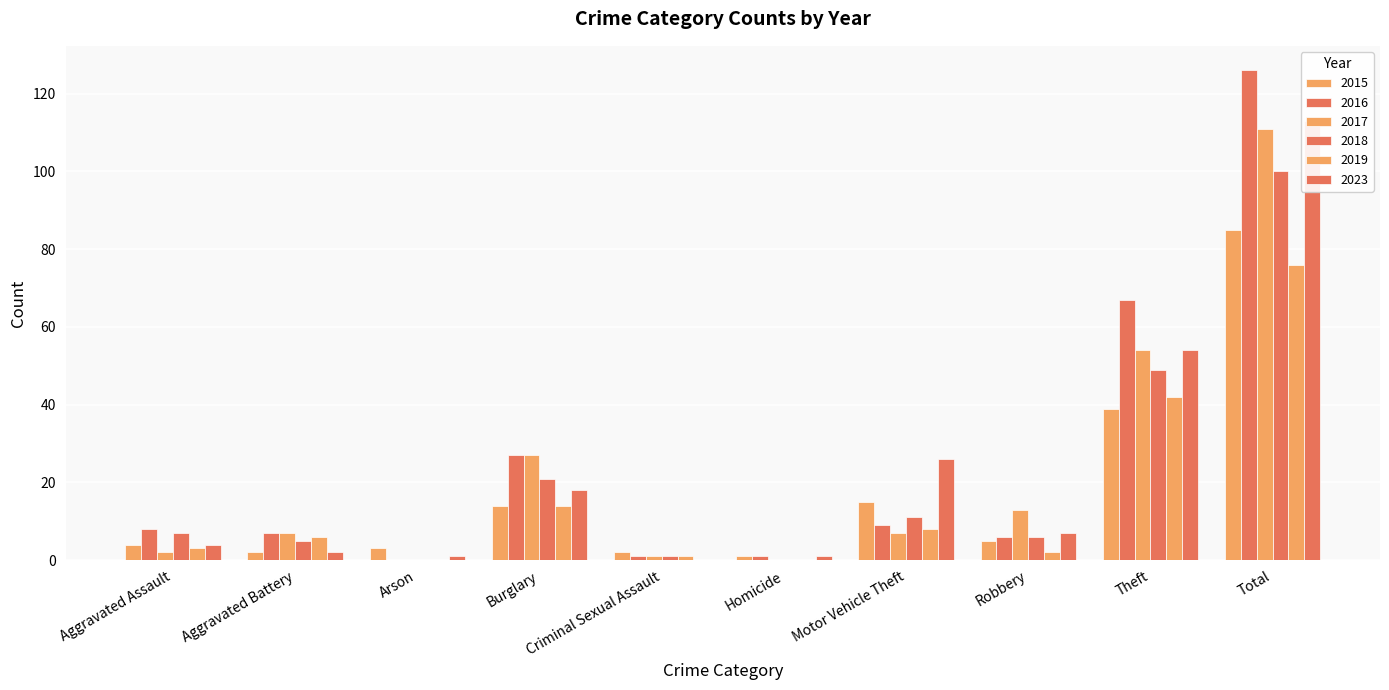

Reading right to left, extract all data points from this chart.

2015: Total=85	Theft=39	Robbery=5	Motor Vehicle Theft=15	Homicide=1	Criminal Sexual Assault=2	Burglary=14	Arson=3	Aggravated Battery=2	Aggravated Assault=4
2016: Total=126	Theft=67	Robbery=6	Motor Vehicle Theft=9	Homicide=1	Criminal Sexual Assault=1	Burglary=27	Arson=0	Aggravated Battery=7	Aggravated Assault=8
2017: Total=111	Theft=54	Robbery=13	Motor Vehicle Theft=7	Homicide=0	Criminal Sexual Assault=1	Burglary=27	Arson=0	Aggravated Battery=7	Aggravated Assault=2
2018: Total=100	Theft=49	Robbery=6	Motor Vehicle Theft=11	Homicide=0	Criminal Sexual Assault=1	Burglary=21	Arson=0	Aggravated Battery=5	Aggravated Assault=7
2019: Total=76	Theft=42	Robbery=2	Motor Vehicle Theft=8	Homicide=0	Criminal Sexual Assault=1	Burglary=14	Arson=0	Aggravated Battery=6	Aggravated Assault=3
2023: Total=113	Theft=54	Robbery=7	Motor Vehicle Theft=26	Homicide=1	Criminal Sexual Assault=0	Burglary=18	Arson=1	Aggravated Battery=2	Aggravated Assault=4